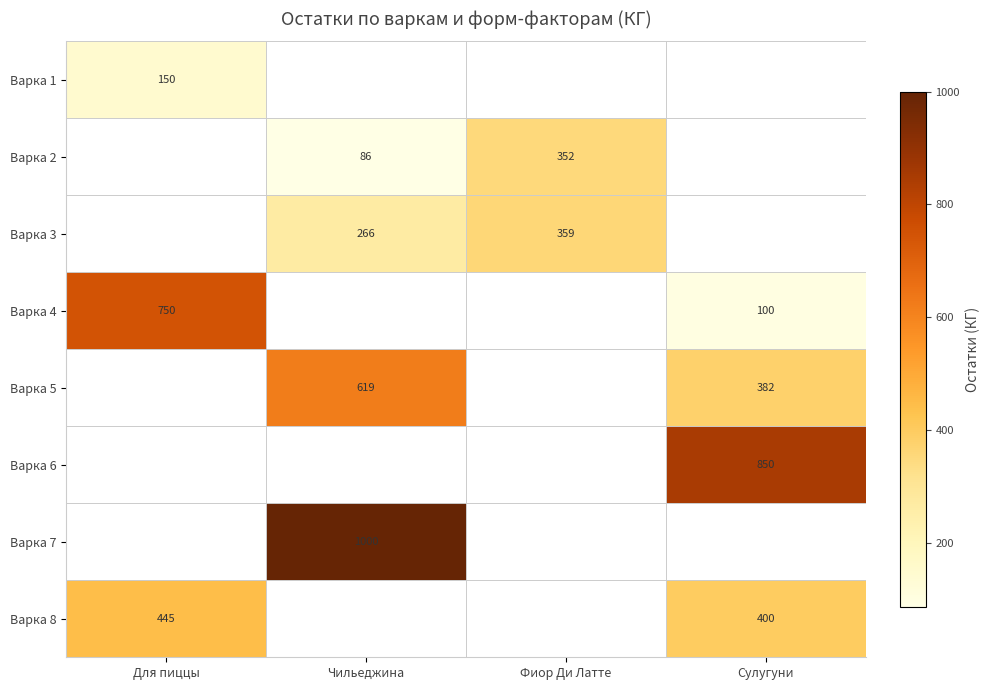

The value of Варка 5 at Чильеджина is 367. True or false?

False